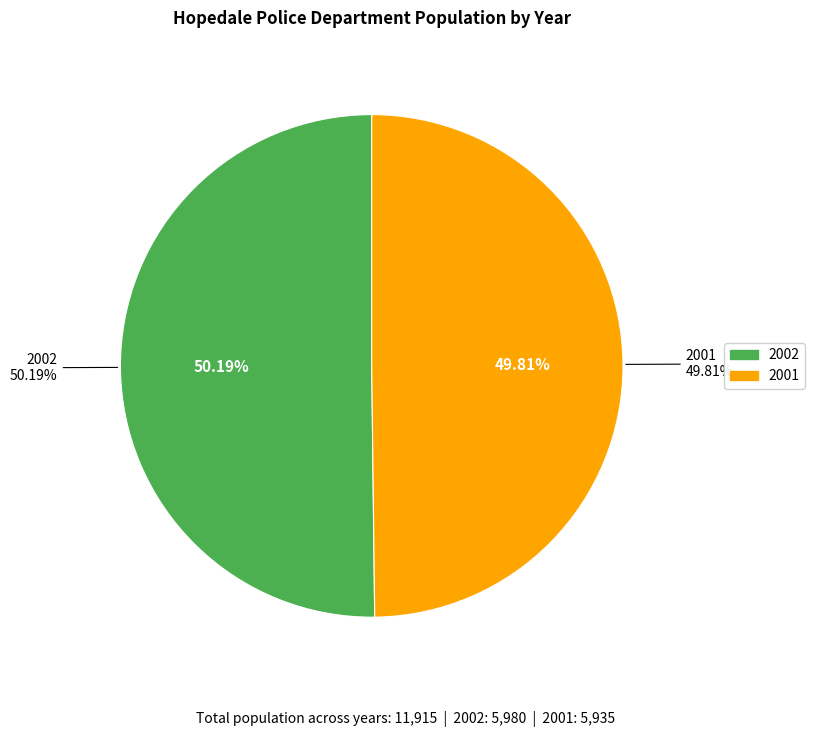

What is the largest slice in the pie chart?

2002